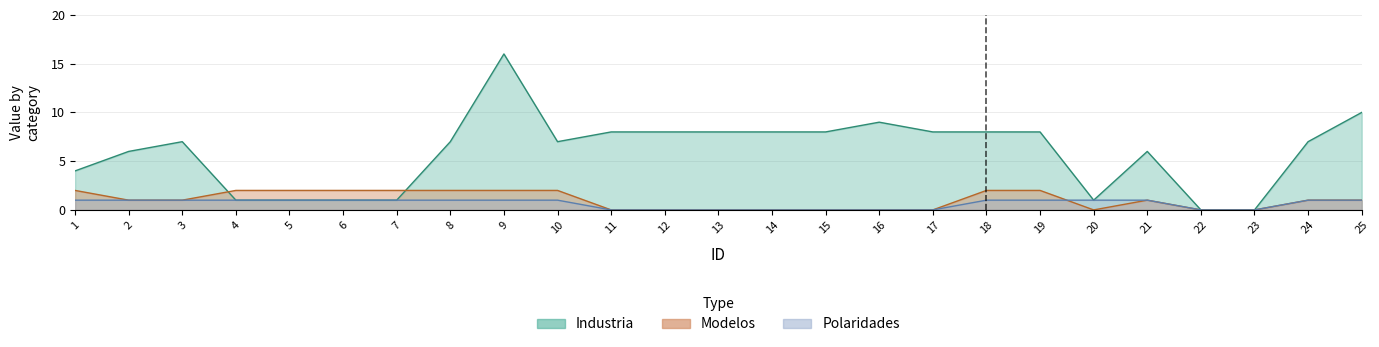

In Modelos, how many points are higher than both neighbors (excluding endpoints)?

1